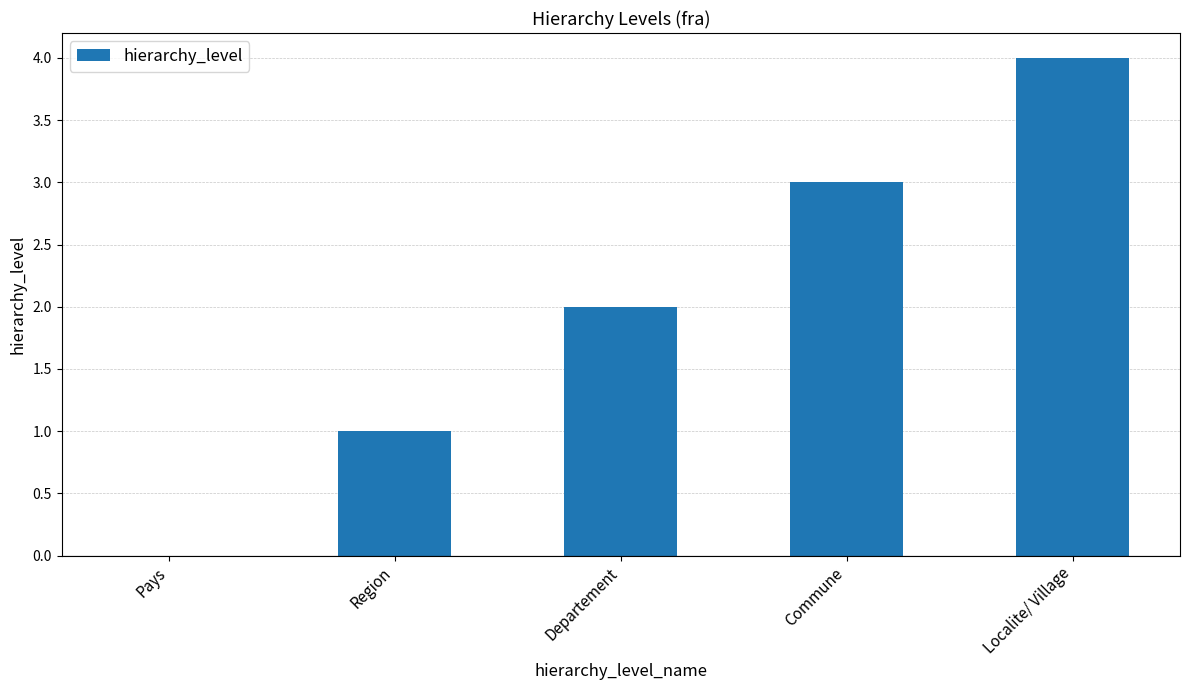

What is the sum of the values at Region and Commune?

4